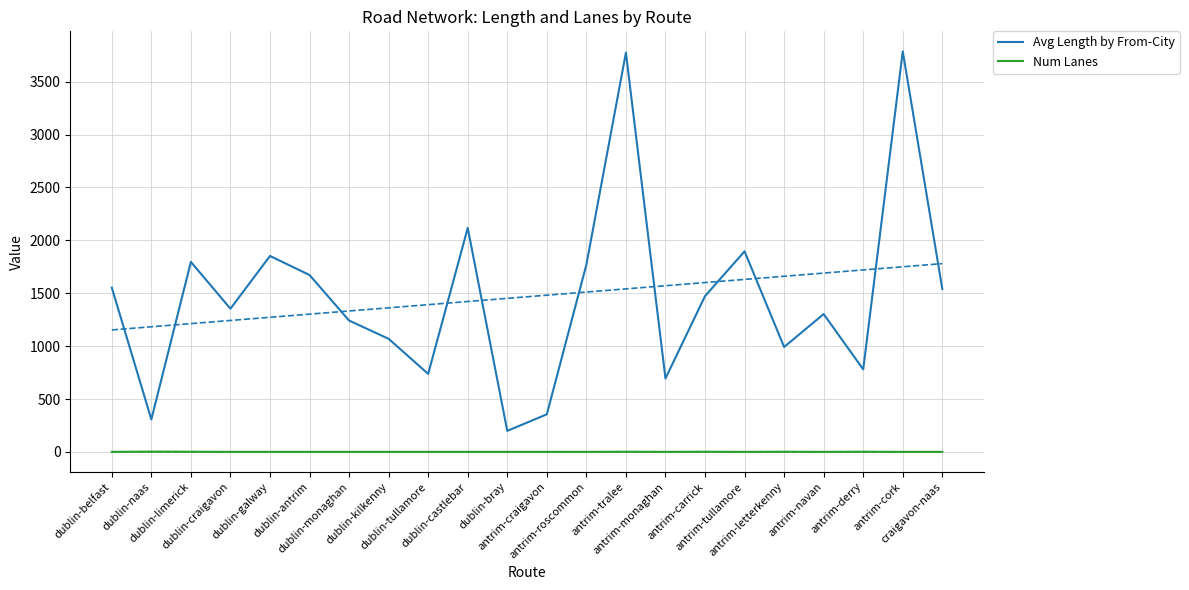

At which label does Avg Length by From-City reach its peak?

antrim-cork